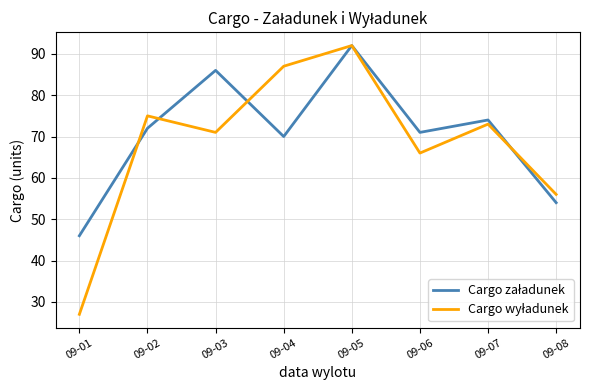

What is the total value across all series at 09-07?

147